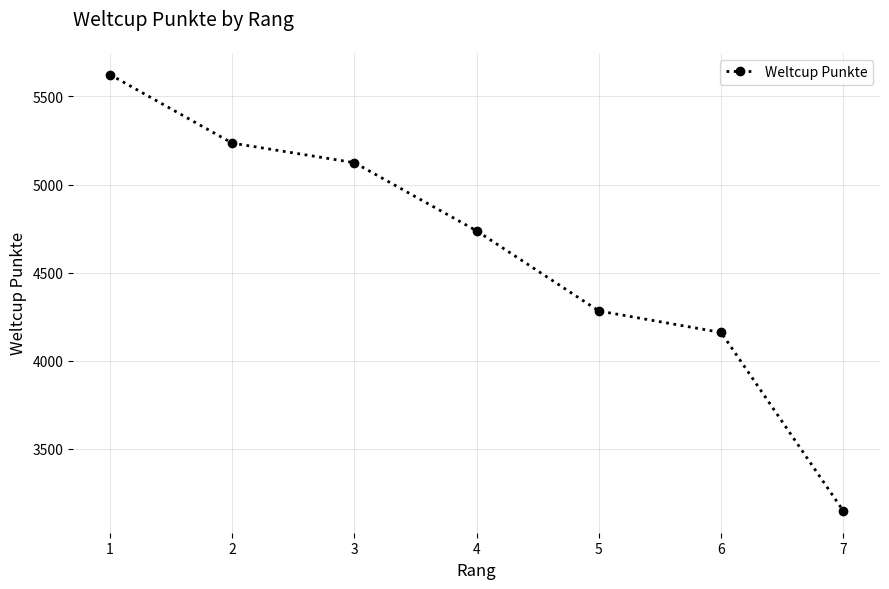

Where does the data first go above 4737?

1